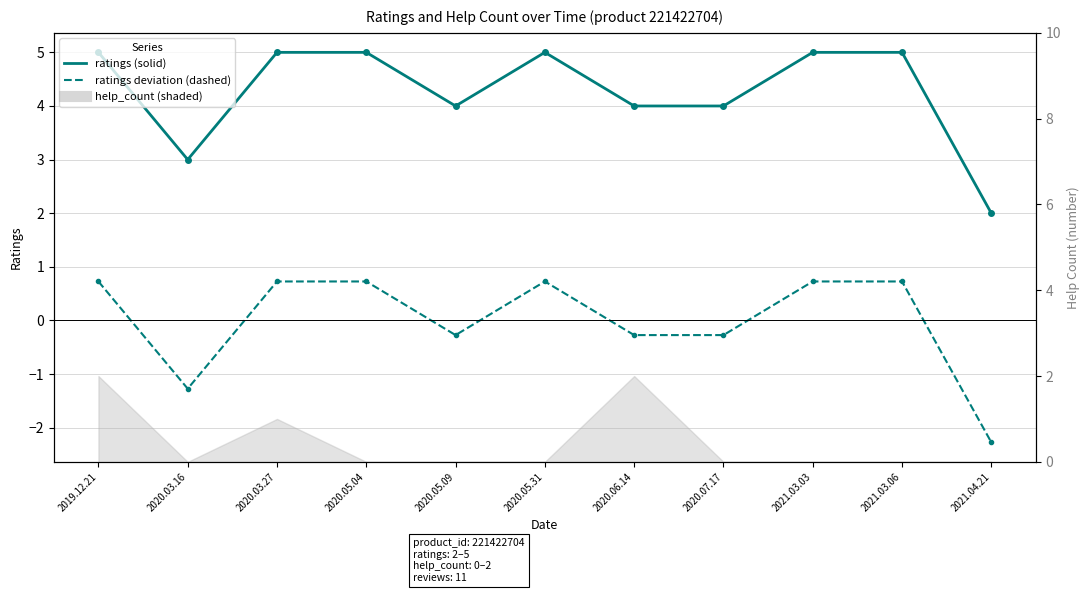

What is the spread (max minus min) of values at 2021.03.03?

4.3